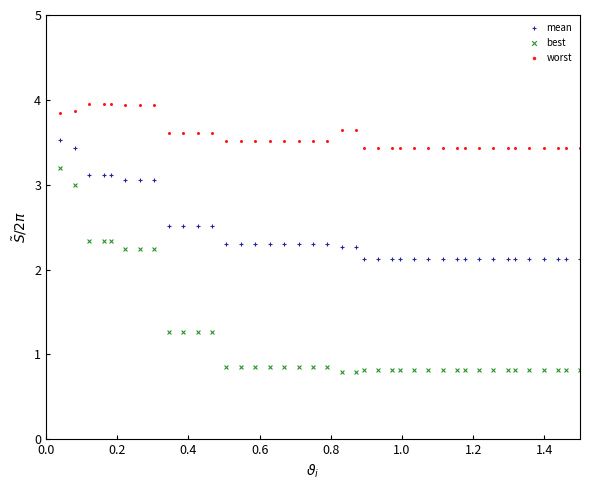

Which series reaches the minimum Y coordinate?

best